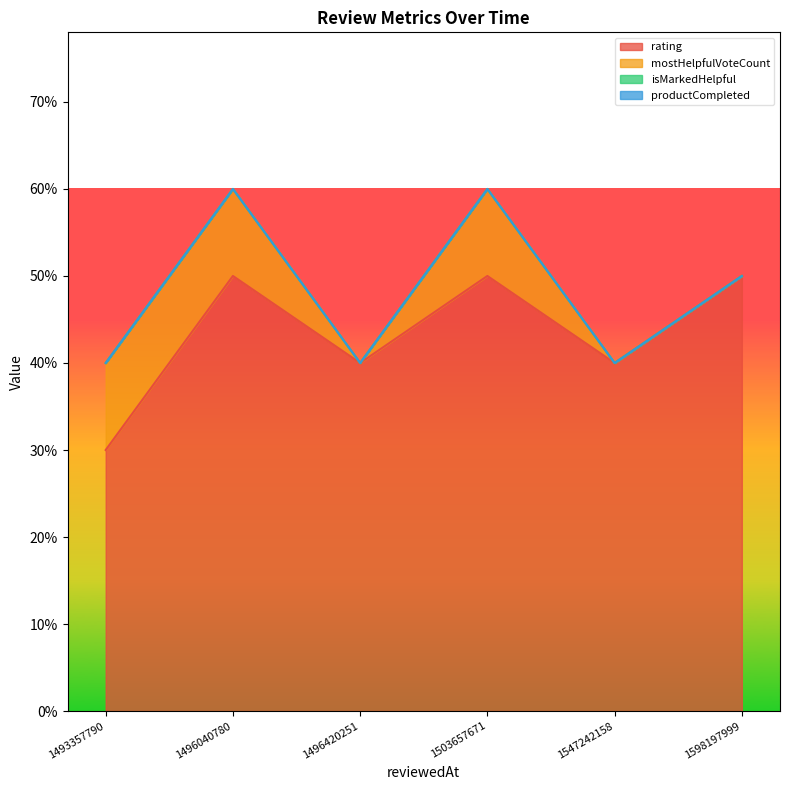

Which series has the largest total across all categories?

rating